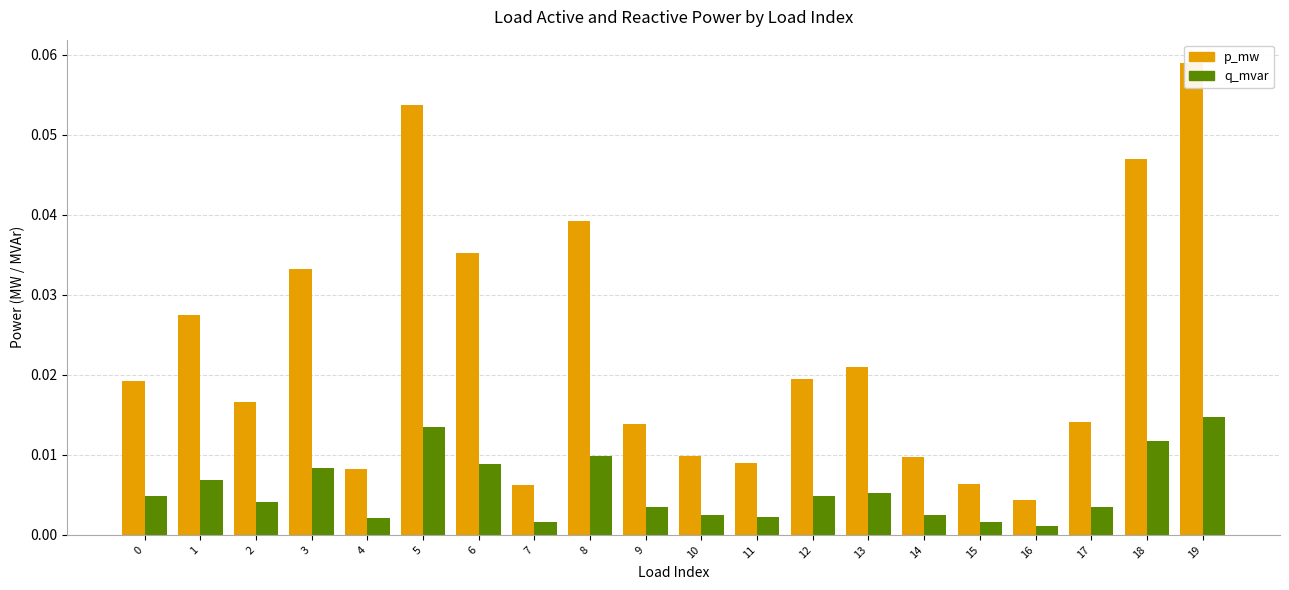

Reading right to left, transcribe all the data shown in this chart.

p_mw: 0.1	0.0	0.0	0.0	0.0	0.0	0.0	0.0	0.0	0.0	0.0	0.0	0.0	0.0	0.1	0.0	0.0	0.0	0.0	0.0
q_mvar: 0.0	0.0	0.0	0.0	0.0	0.0	0.0	0.0	0.0	0.0	0.0	0.0	0.0	0.0	0.0	0.0	0.0	0.0	0.0	0.0